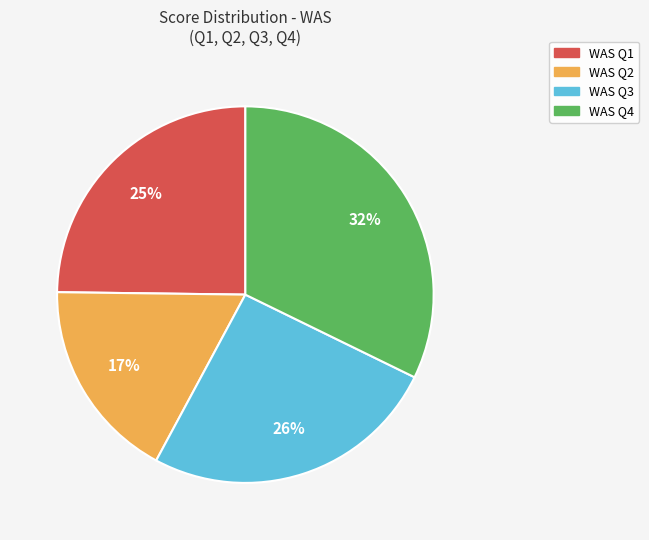

Approximately how many times larger is the value at WAS Q3 compared to WAS Q4?

0.8